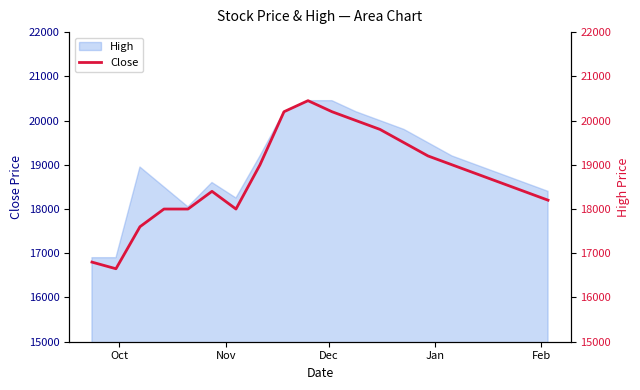

Reading left to right, list all the values displayed in this chart.

16800	16650	17600	18000	18000	18400	18000	19000	20200	20450	20200	20000	19800	19500	19200	19000	18800	18600	18400	18200